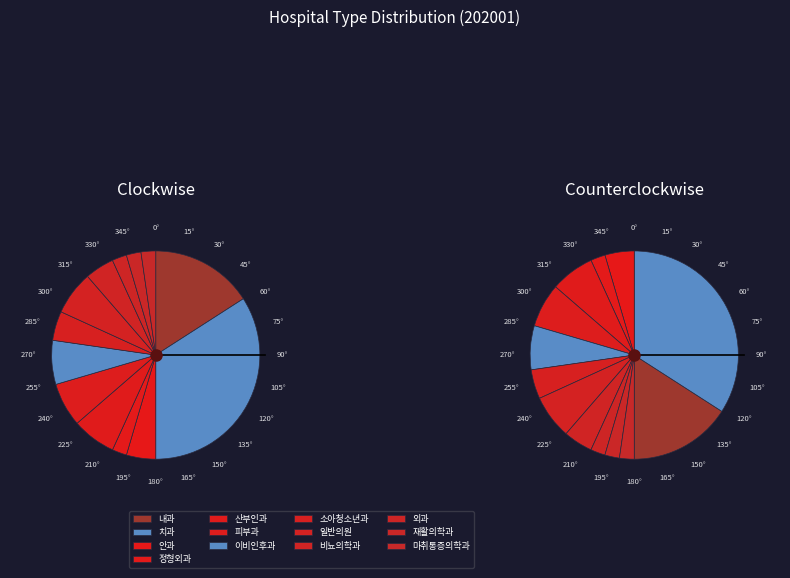

What percentage do 비뇨의학과 and 일반의원 together represent?

11.4%